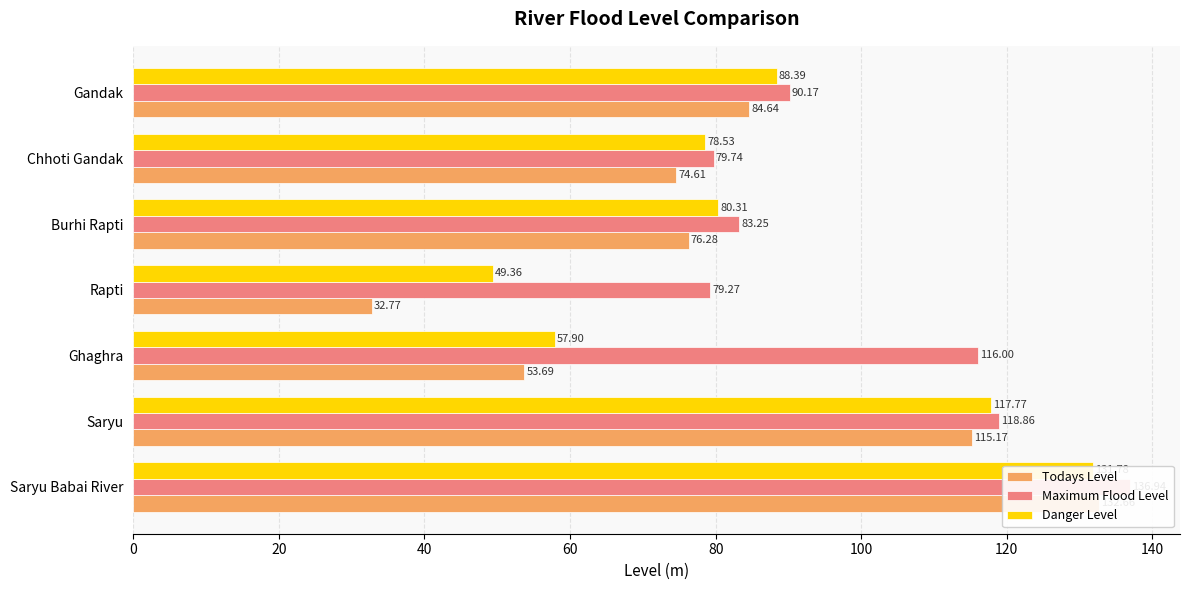

What are all the series names shown in the legend?

Todays Level, Maximum Flood Level, Danger Level